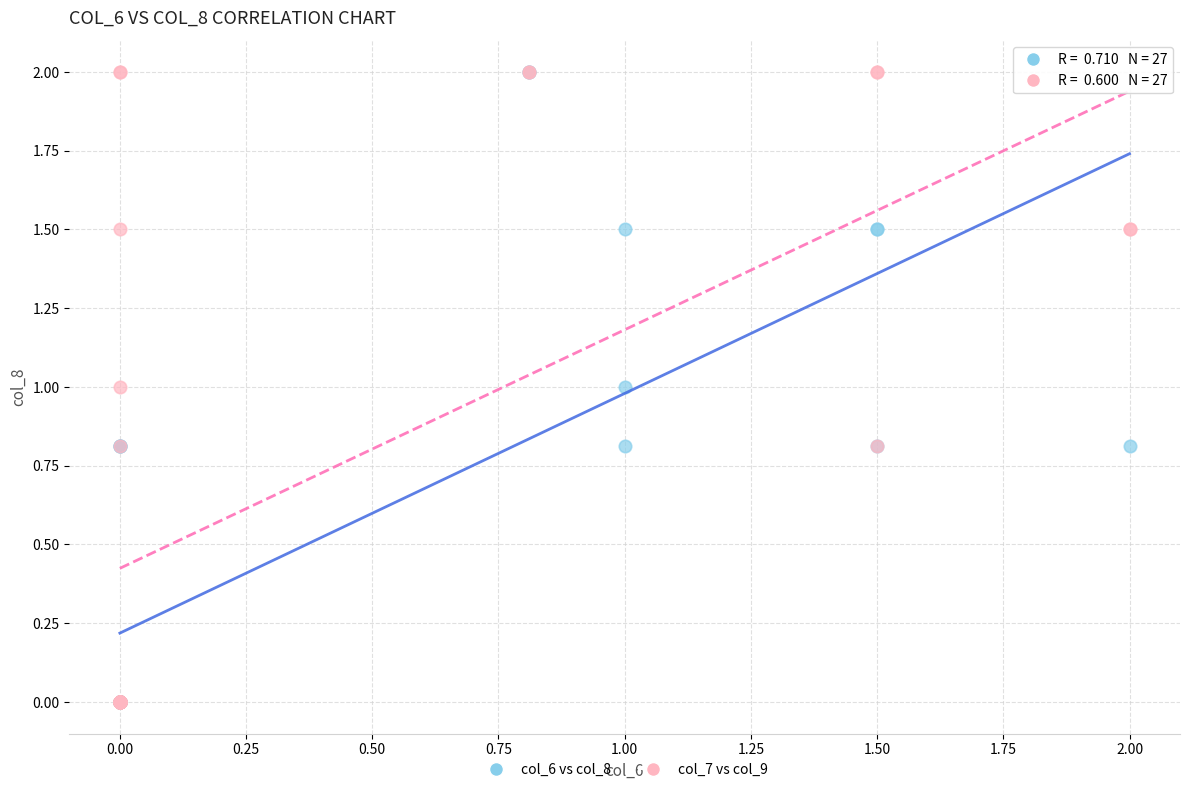

What are all the series names shown in the legend?

col_6 vs col_8, col_7 vs col_9